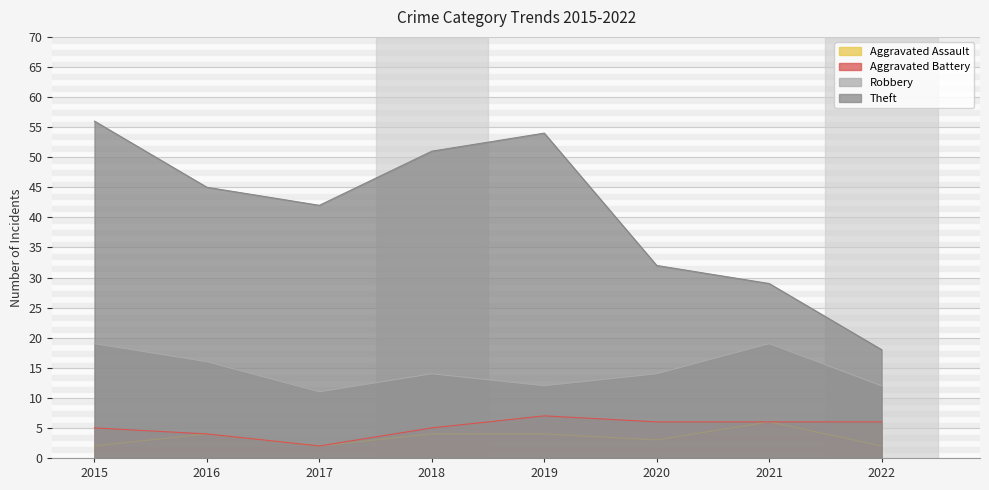

True or false: Robbery and Aggravated Assault cross at least once.

False